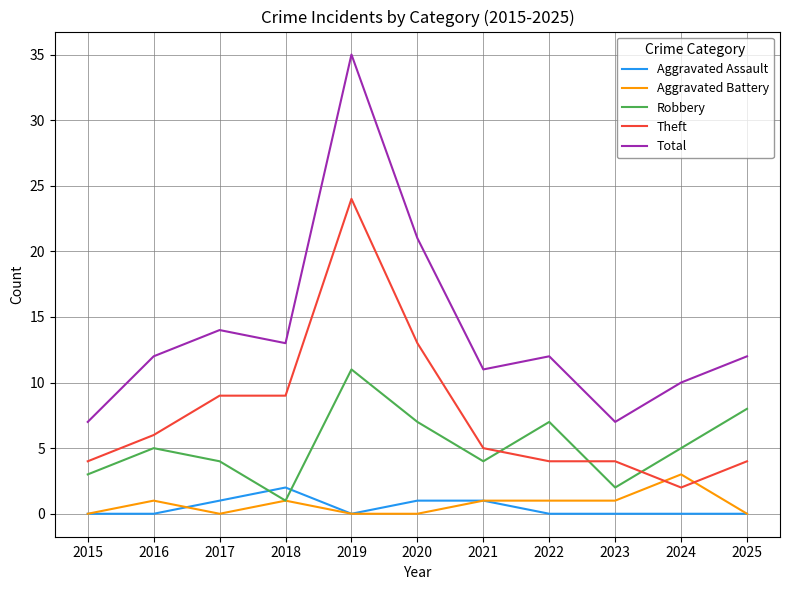

Which series has the widest spread of values?

Total